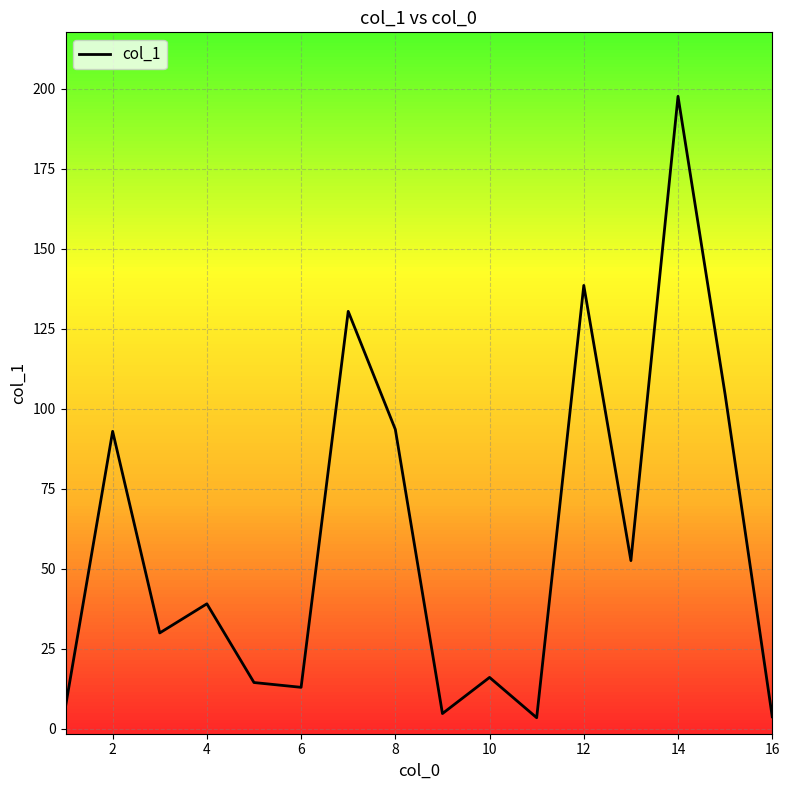

What is the greatest value displayed?

197.6